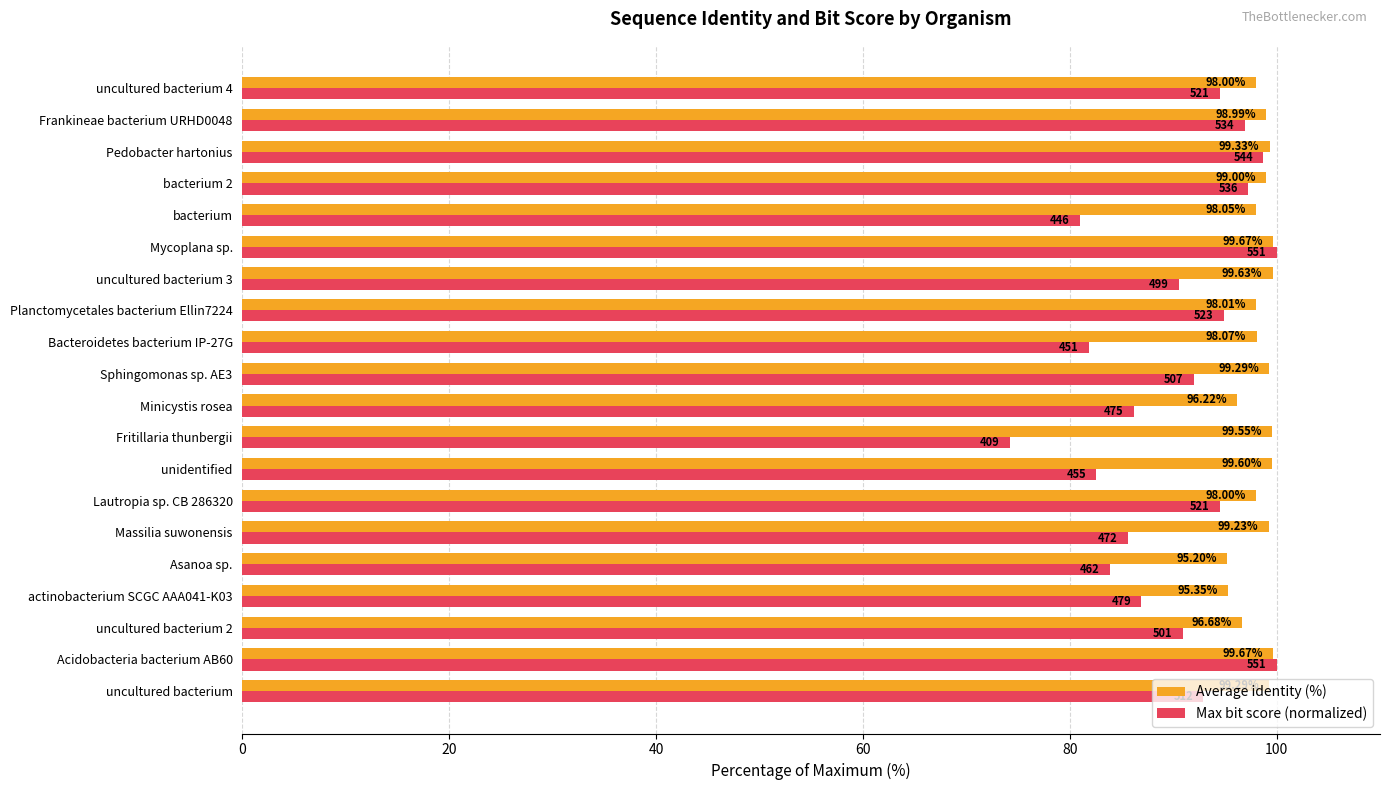

Where is Max bit score (normalized) nearest to the value 87?

actinobacterium SCGC AAA041-K03